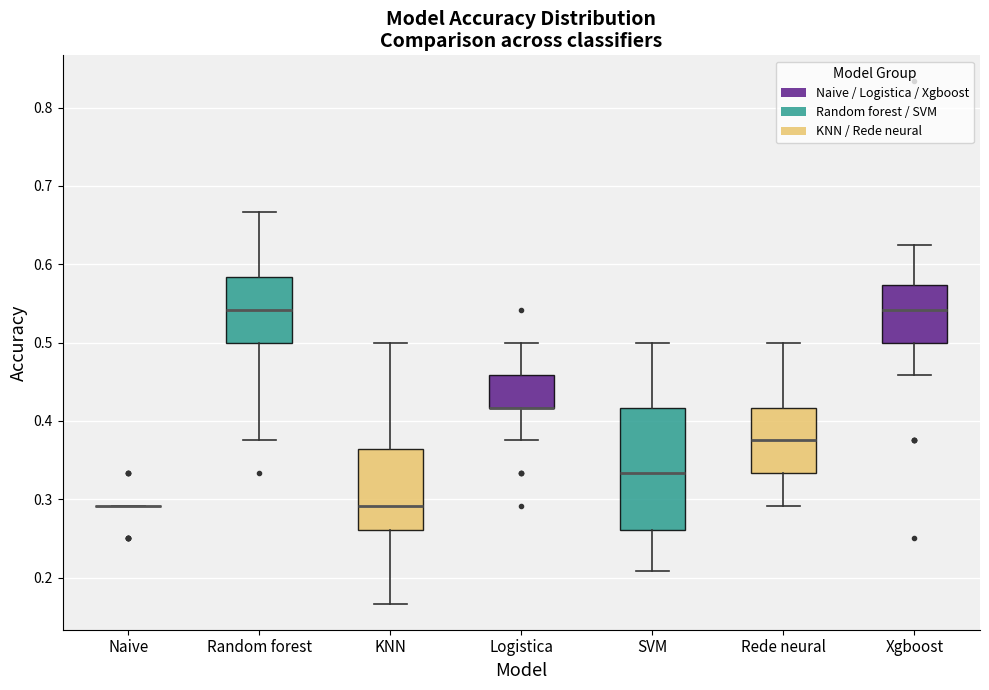

Reading left to right, read every box against the y-axis: the position of its median line, the range the box covers, and the ends of its whiskers. The values are not printed on the chart, so give them approximately, as read against the axis.

Naive: box collapsed to a line at 0.29, whiskers 0.29 to 0.29
Random forest: median 0.54, box 0.50 to 0.58, whiskers 0.38 to 0.67
KNN: median 0.29, box 0.26 to 0.36, whiskers 0.17 to 0.50
Logistica: median 0.42 (drawn on the box's lower edge), box 0.42 to 0.46, whiskers 0.38 to 0.50
SVM: median 0.33, box 0.26 to 0.42, whiskers 0.21 to 0.50
Rede neural: median 0.38, box 0.33 to 0.42, whiskers 0.29 to 0.50
Xgboost: median 0.54, box 0.50 to 0.57, whiskers 0.46 to 0.63